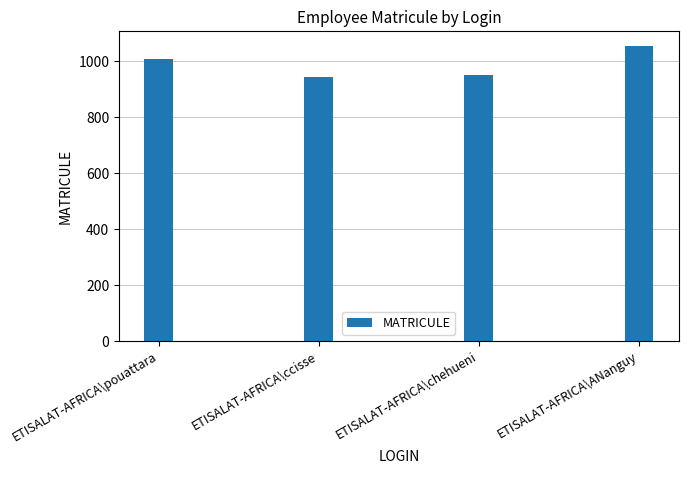

What is the approximate value at ETISALAT-AFRICA\ANanguy, to the nearest 5?

1055